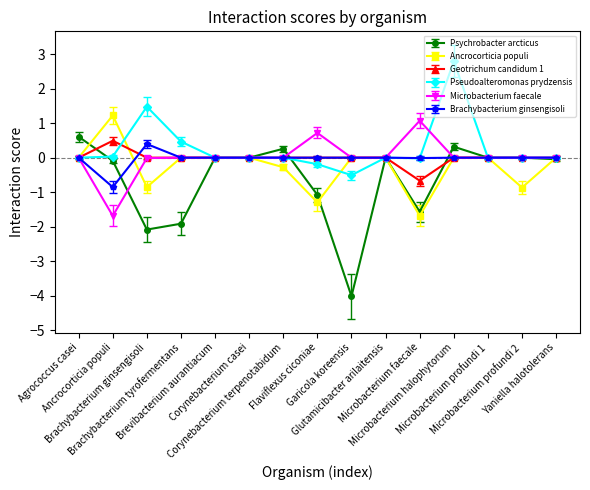

True or false: Psychrobacter arcticus has more than 1 interior local peaks.

True